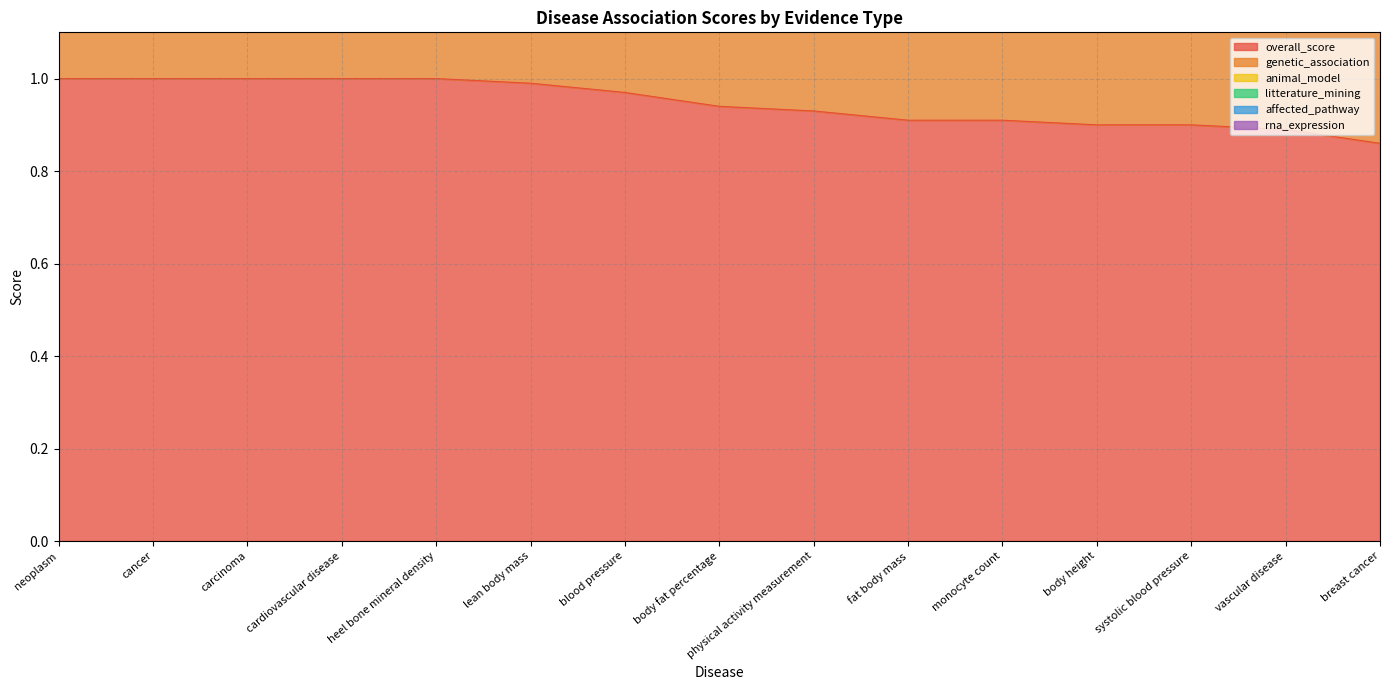

Between which two adjacent categories do affected_pathway and litterature_mining first intersect?

carcinoma and cardiovascular disease